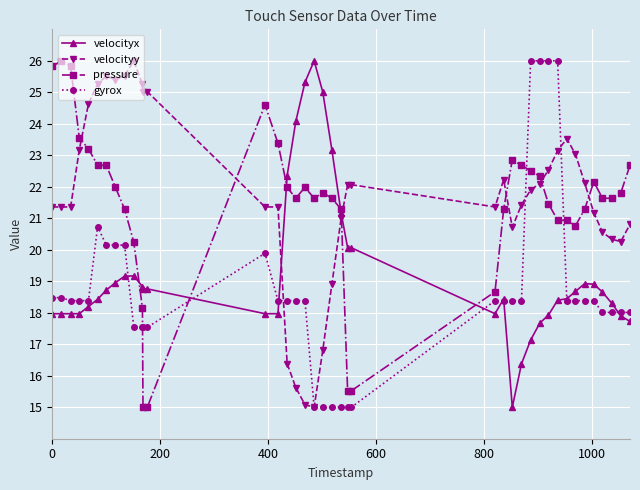

At how many categories does at least one series exceed 17?

40